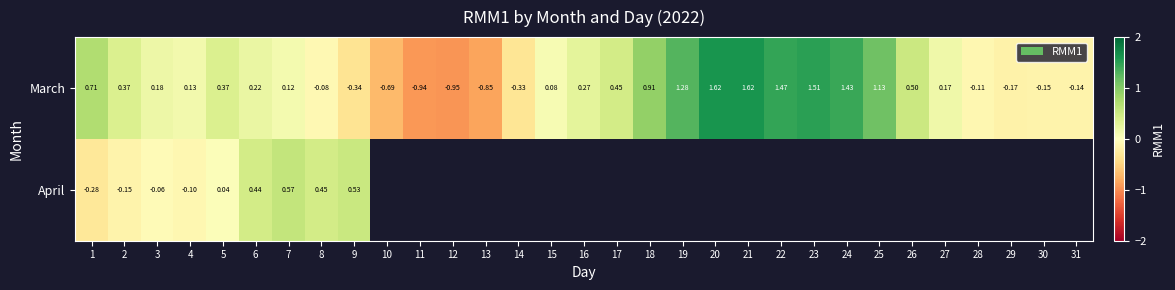

At 5, list the series in order from largest to smallest.

March, April